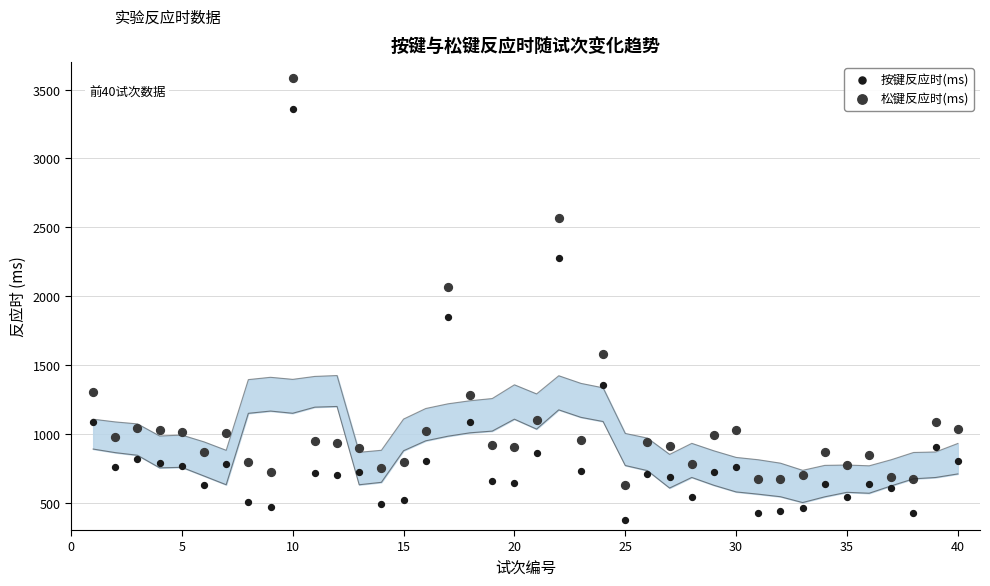

Which series contains the highest Y value?

松键反应时(ms)